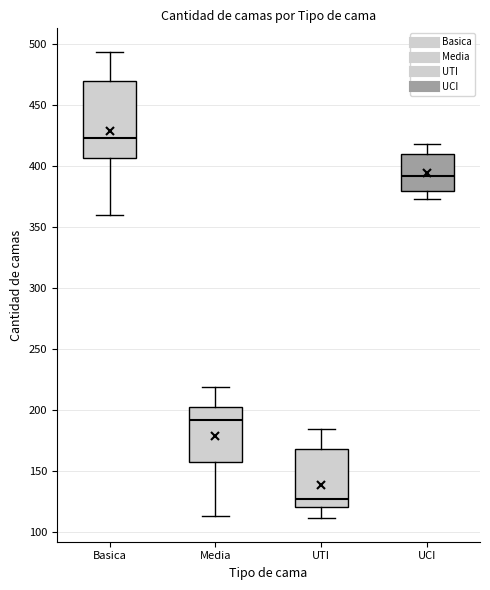

Comparing the boxes themselves (not the whiskers), which one is the tallest?

Basica